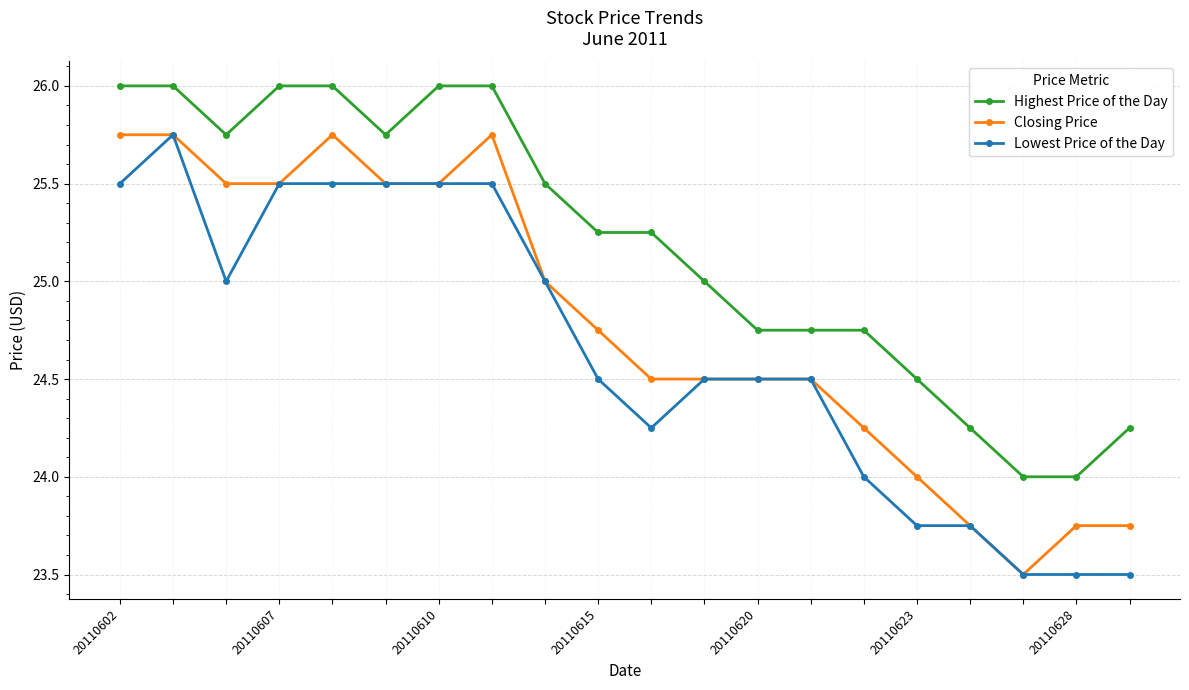

What is the value of the Lowest Price of the Day point at the 18th from the left?

23.5